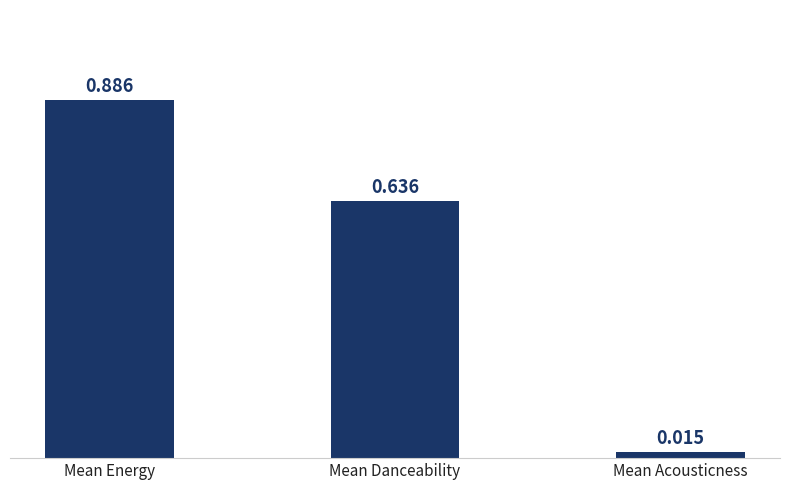

What position from the right is Mean Acousticness?

1